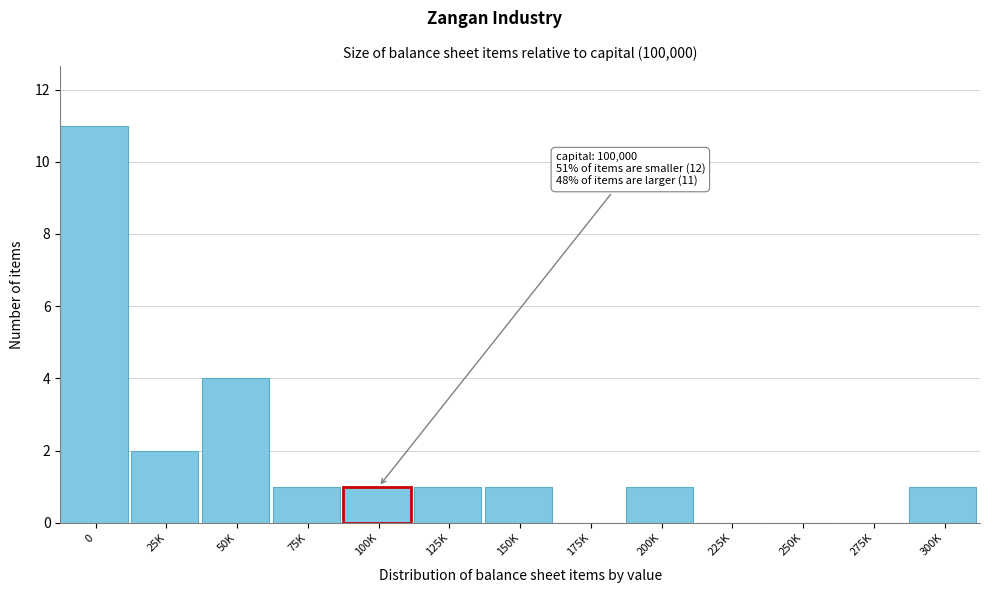

Reading left to right, transcribe all the data shown in this chart.

0=11	25K=2	50K=4	75K=1	100K=1	125K=1	150K=1	175K=0	200K=1	225K=0	250K=0	275K=0	300K=1